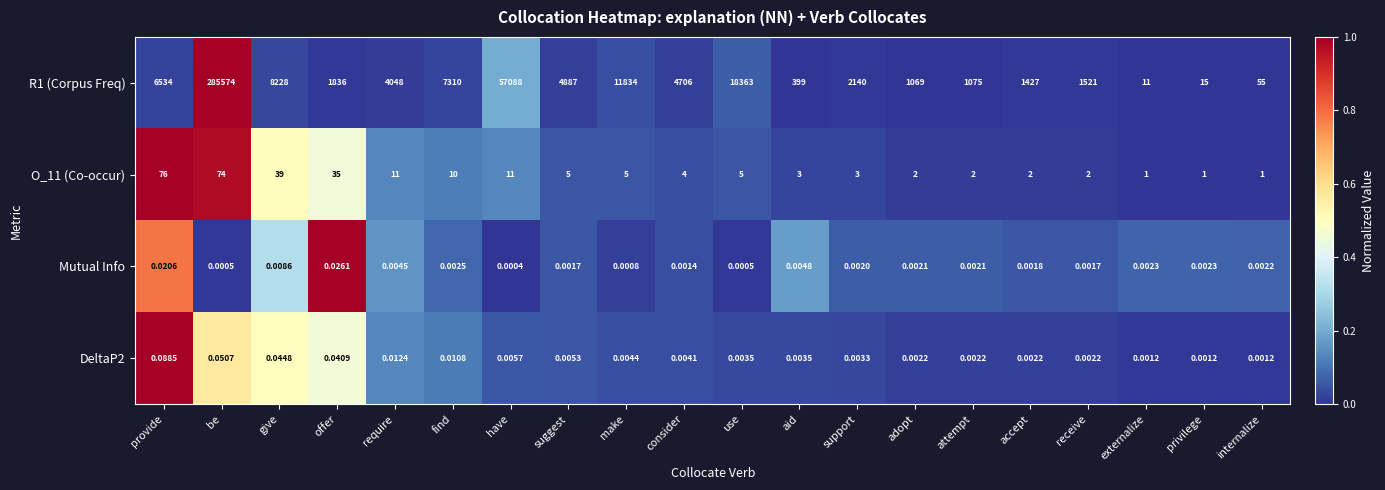

At which category is the sum across all series the highest?

be